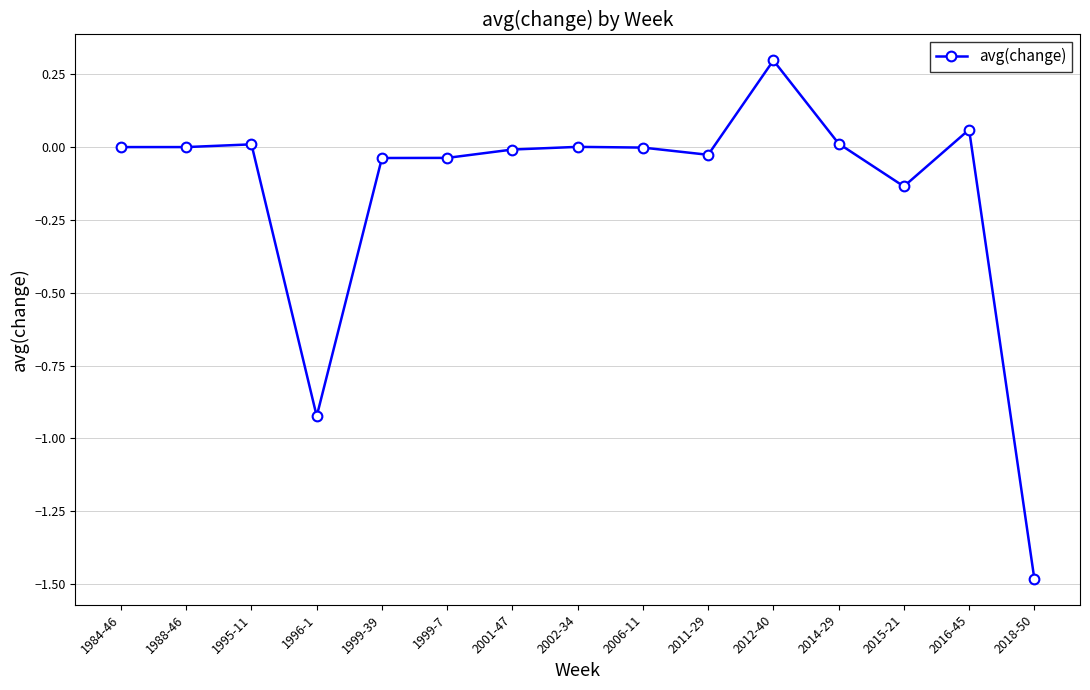

True or false: there are more than 0 points higher than both neighbors.

True